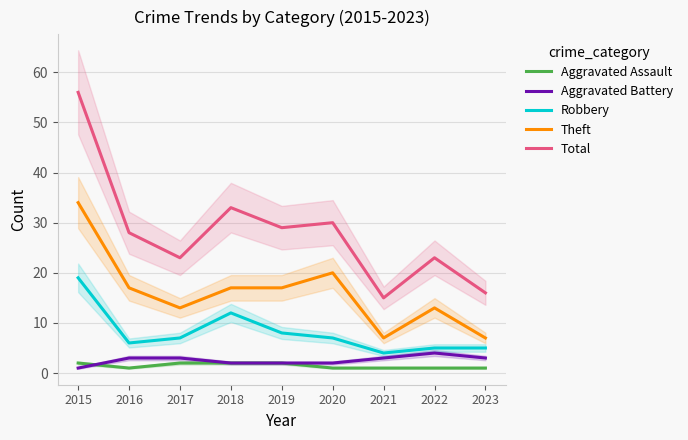

At how many categories does at least one series exceed 18?

7